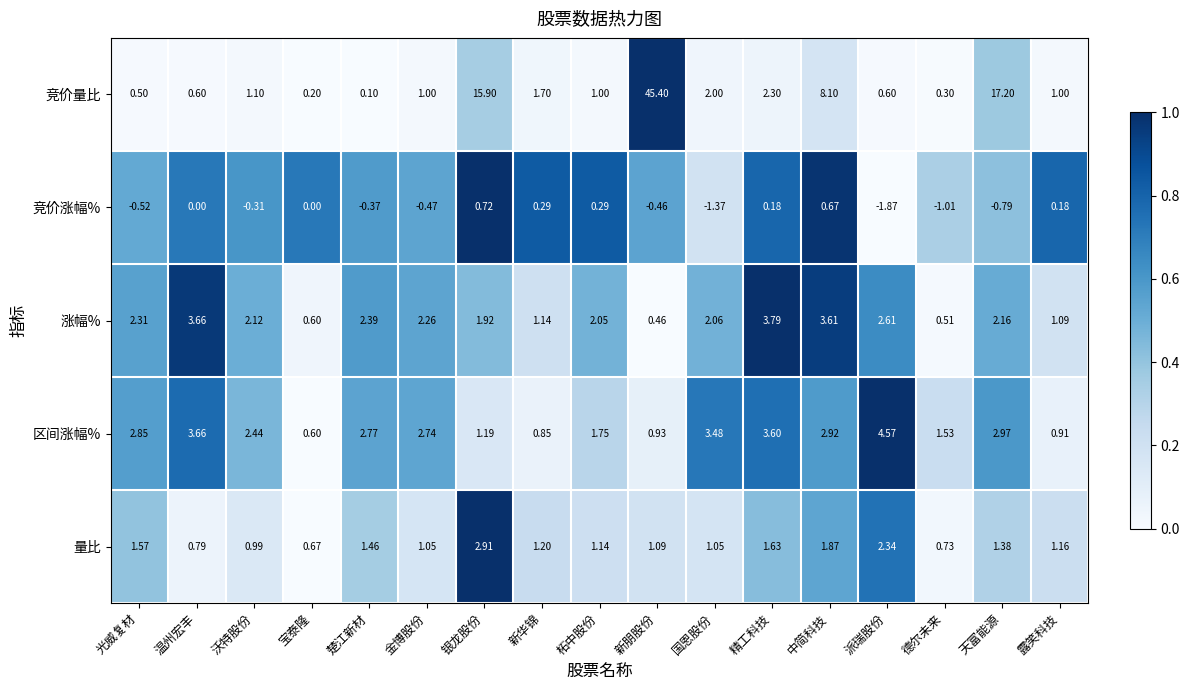

At which category is the sum across all series the highest?

新朋股份